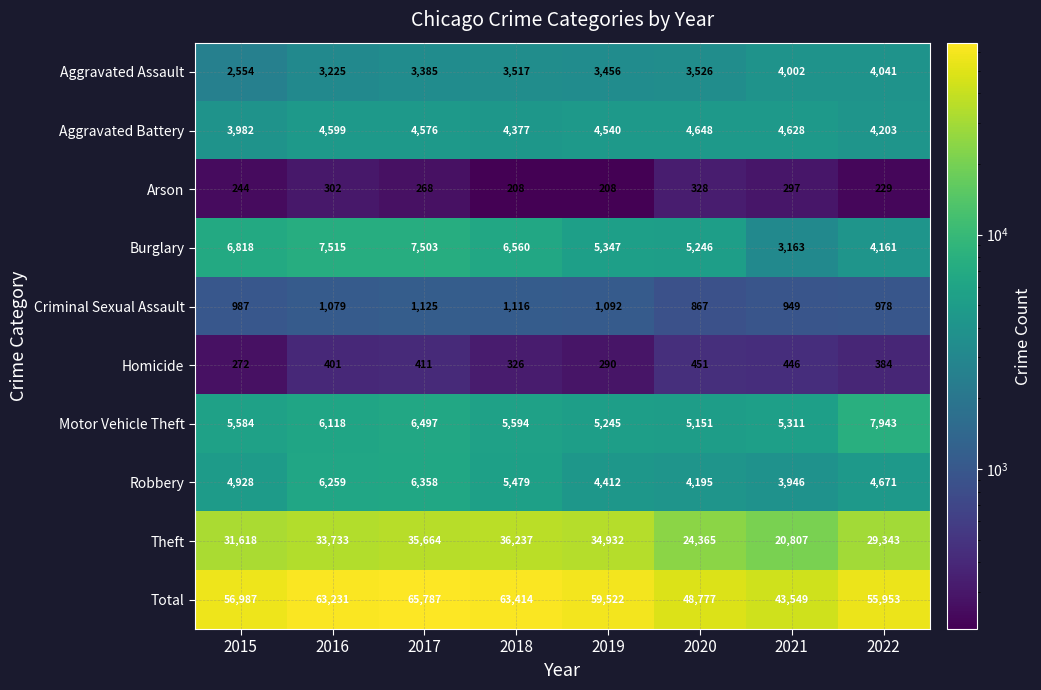

Which series has the widest spread of values?

Total